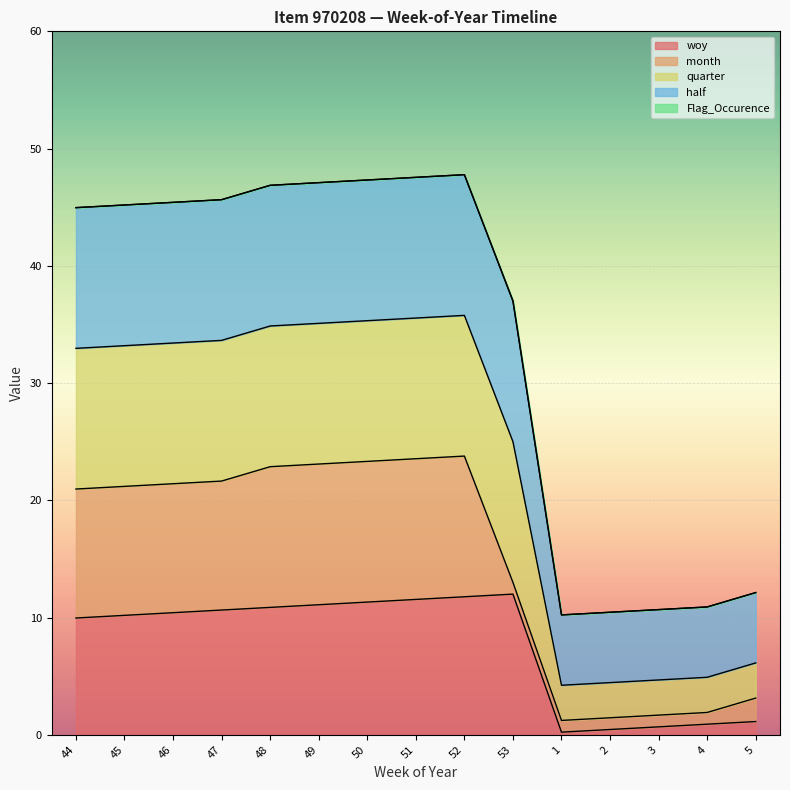

True or false: half has more than 0 interior local peaks.

True